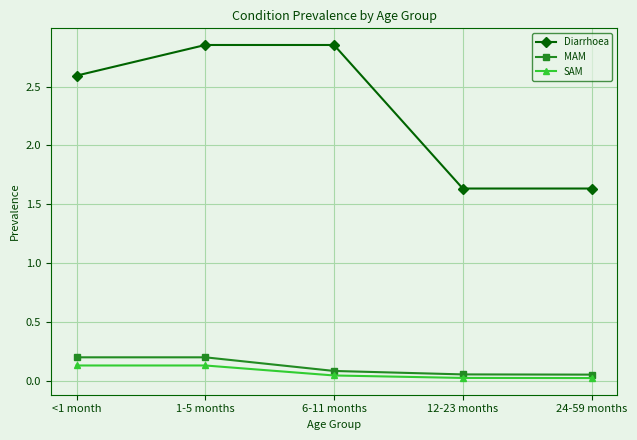

The value of MAM at 6-11 months is 0.1. True or false?

True